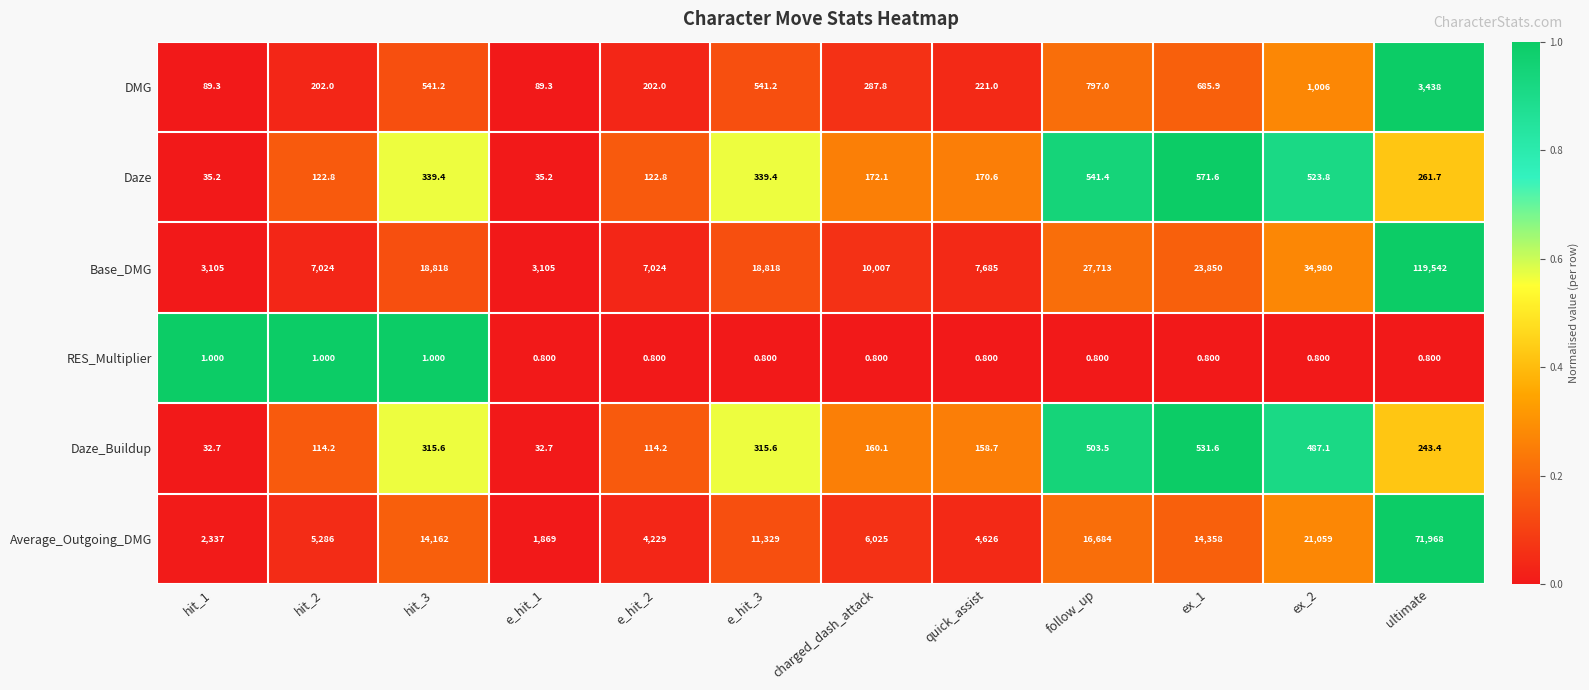

Which series changed the most between e_hit_3 and ex_2?

Base_DMG